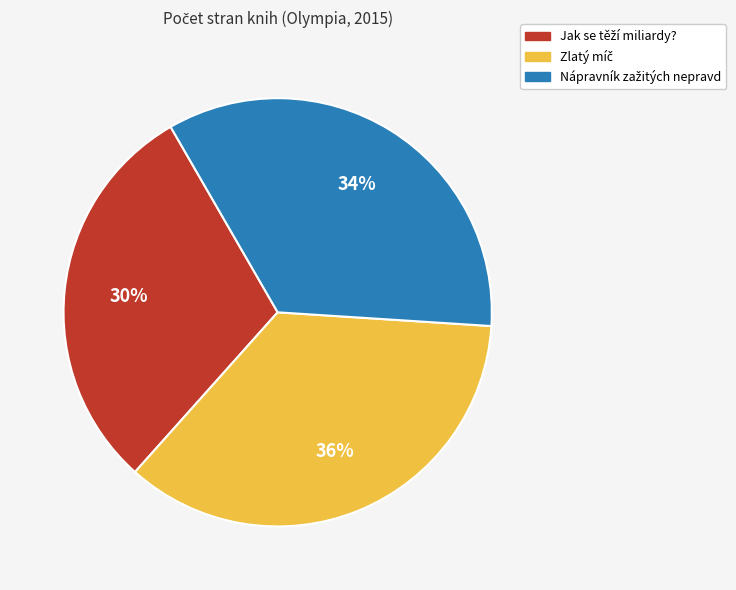

Is there a majority slice in this chart?

No